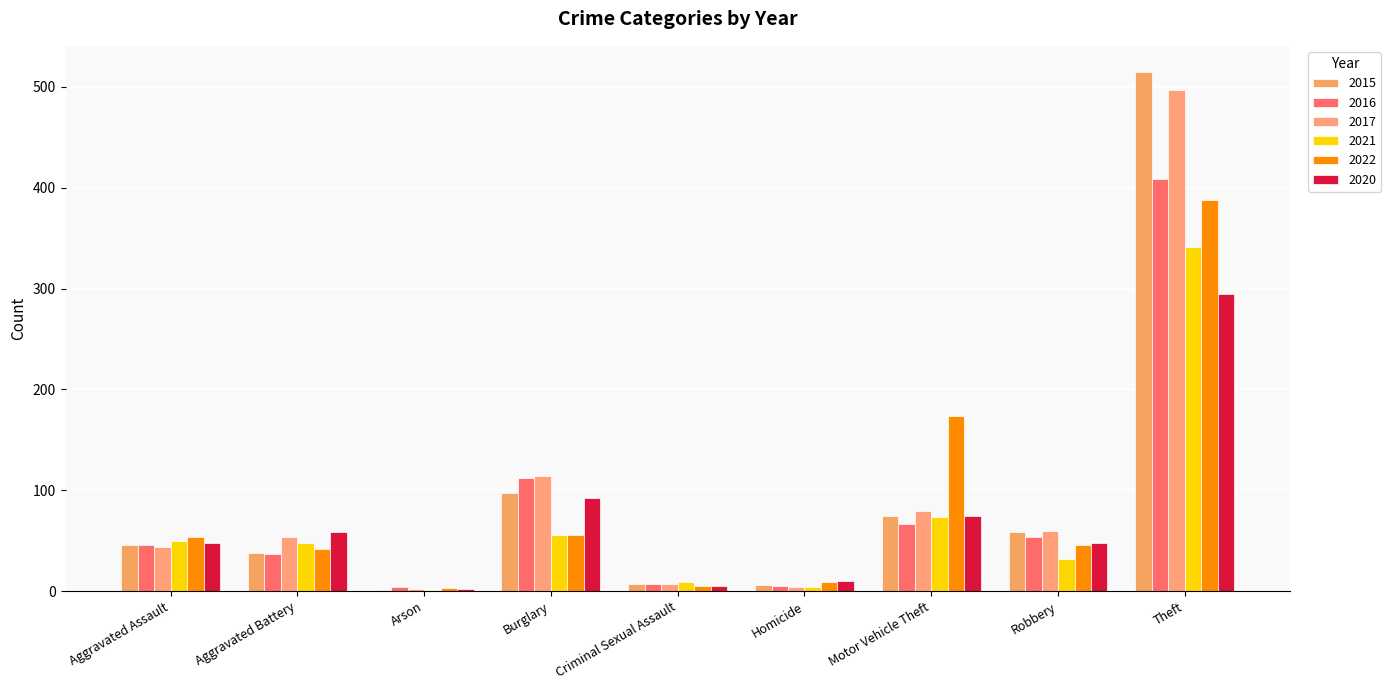

True or false: 2015 has a value of 1 at Arson.

False